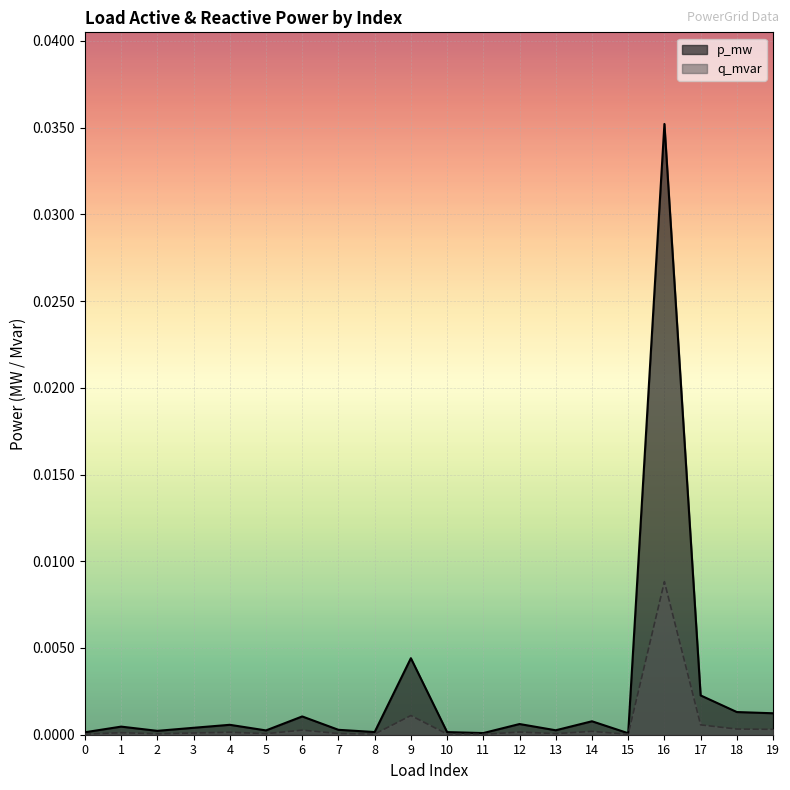

Where is p_mw nearest to the value 0?

15